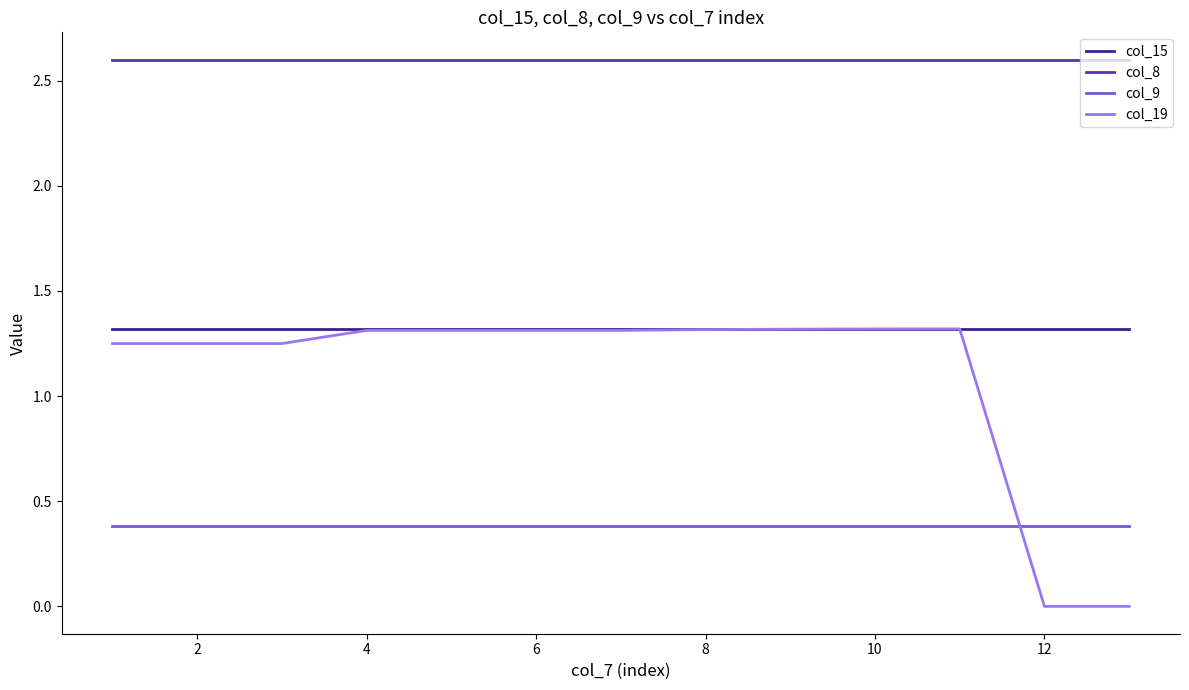

Does the chart have visible grid lines?

No